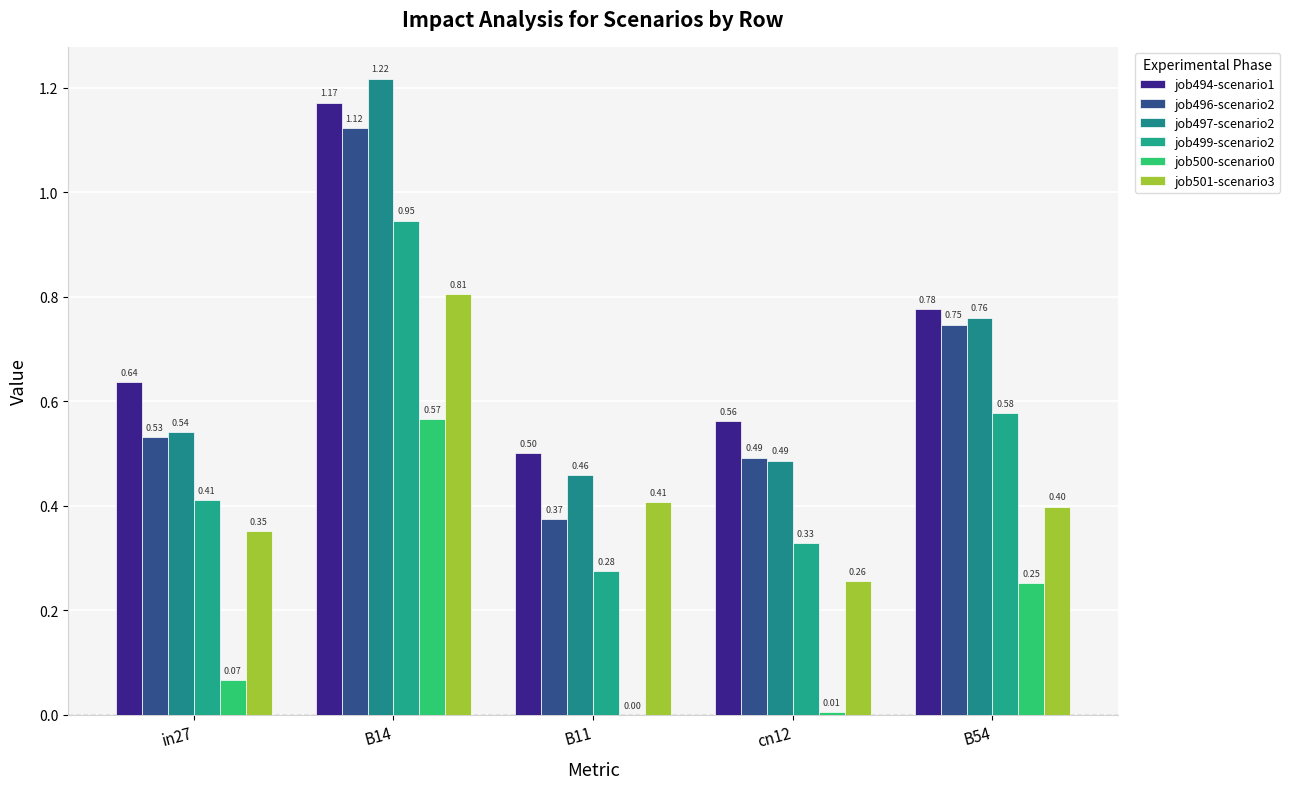

What is the difference between the second highest and minimum values in the job501-scenario3 series?

0.2